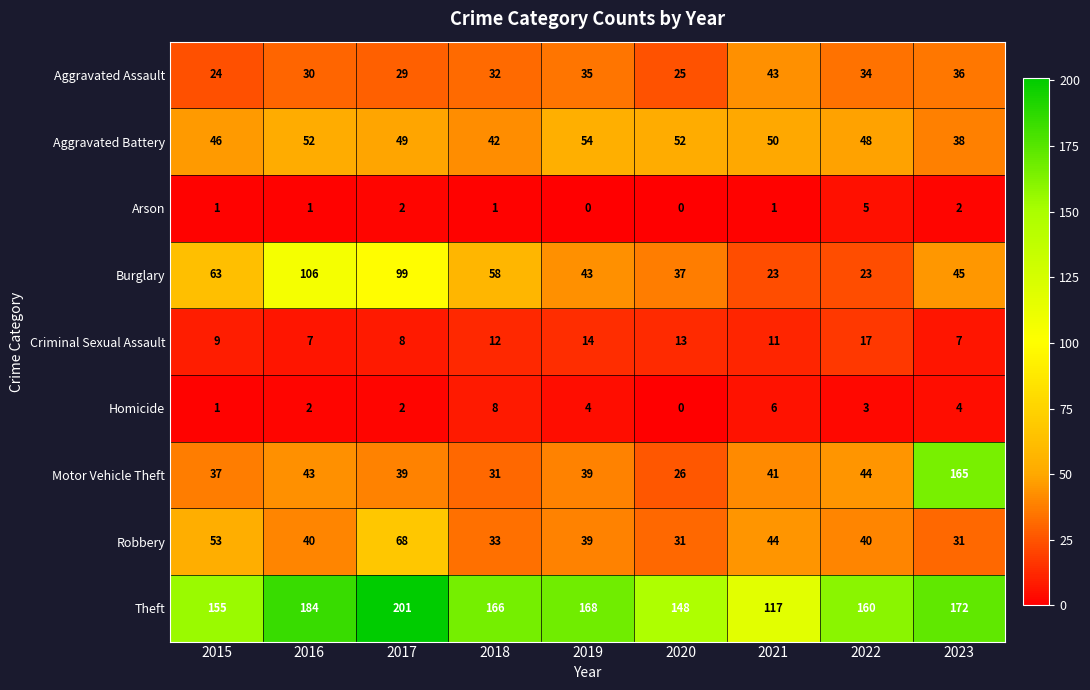

True or false: Aggravated Battery has a value of 50 at 2021.

True